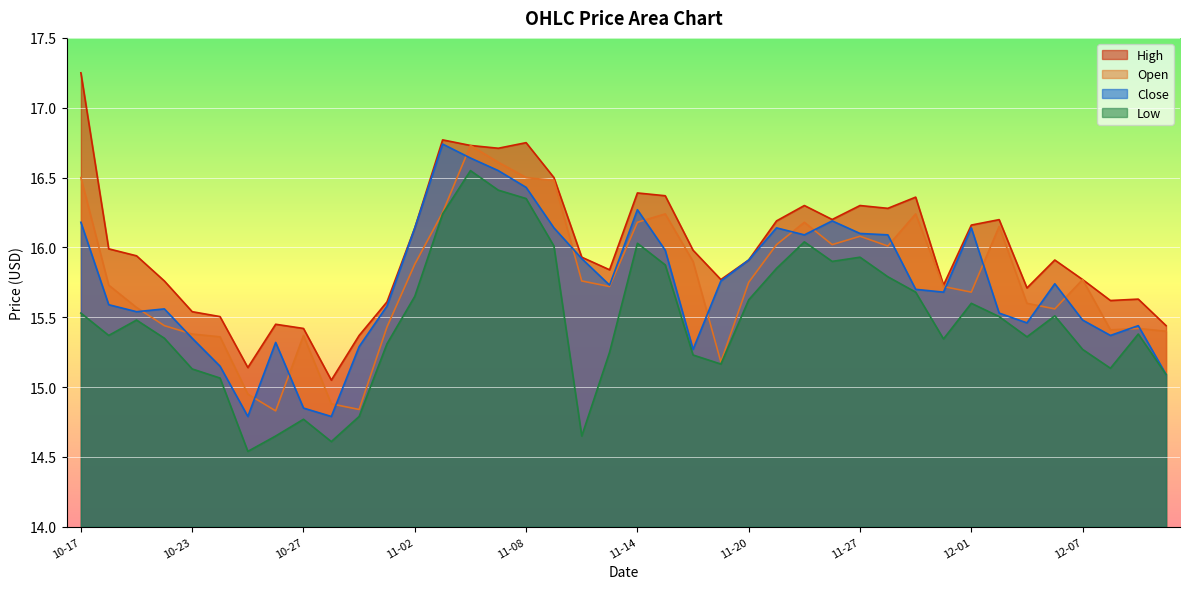

Which series has the largest total across all categories?

High